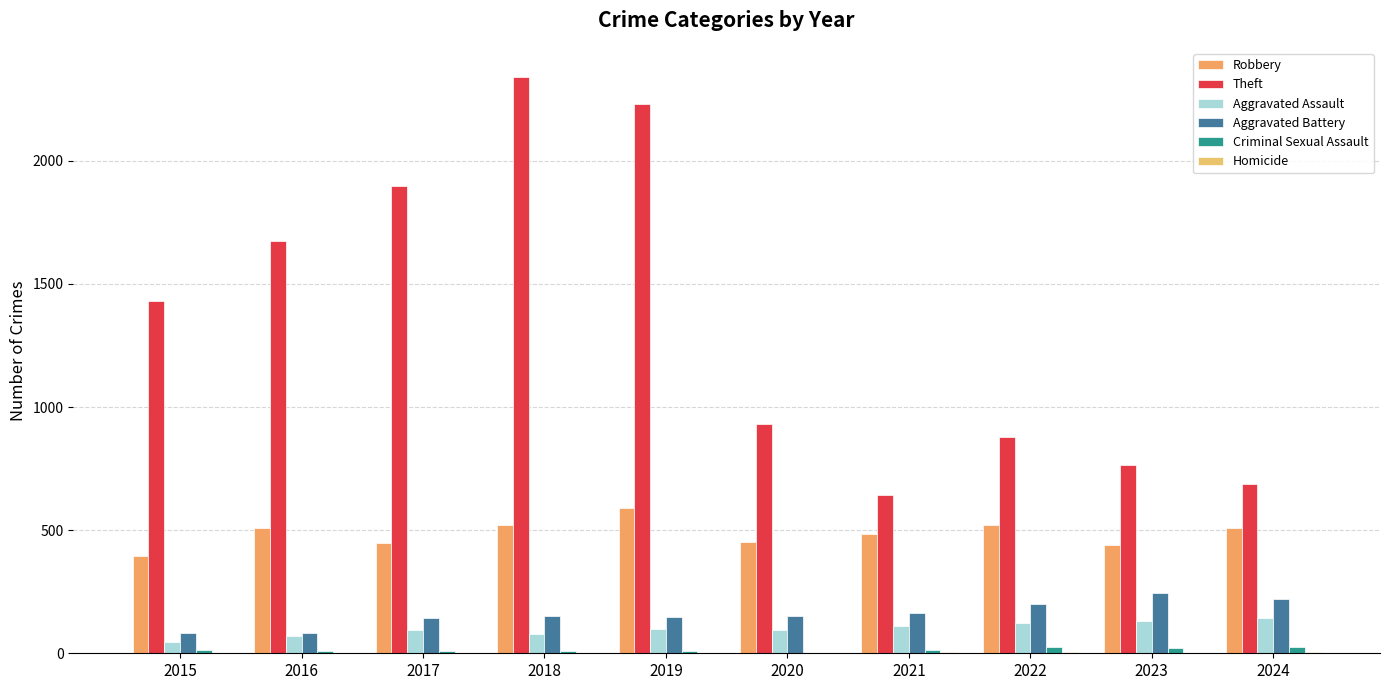

Read the Aggravated Battery value at 2016.

82